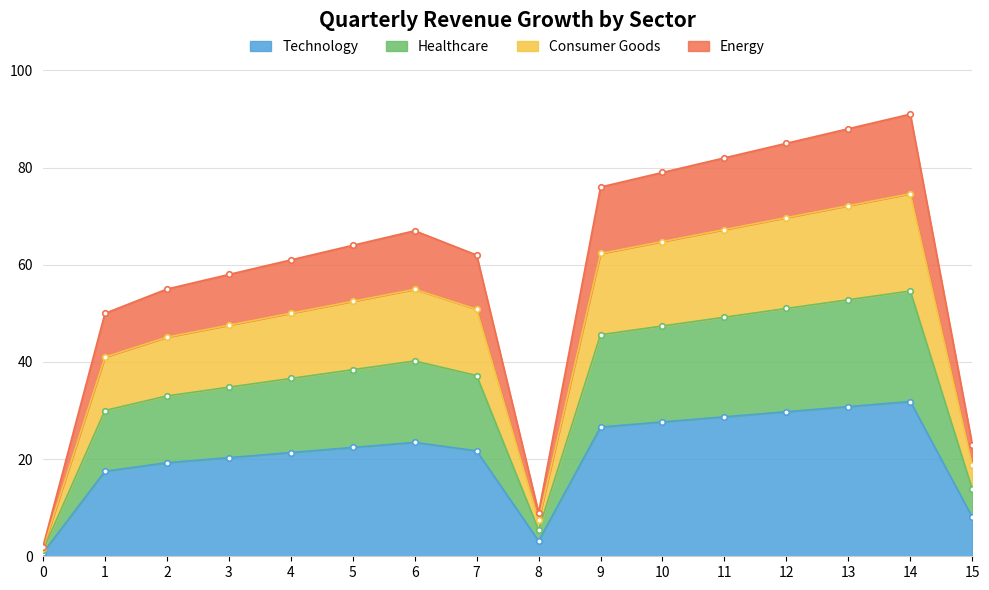

Read the value at 1, to the nearest 5.

40